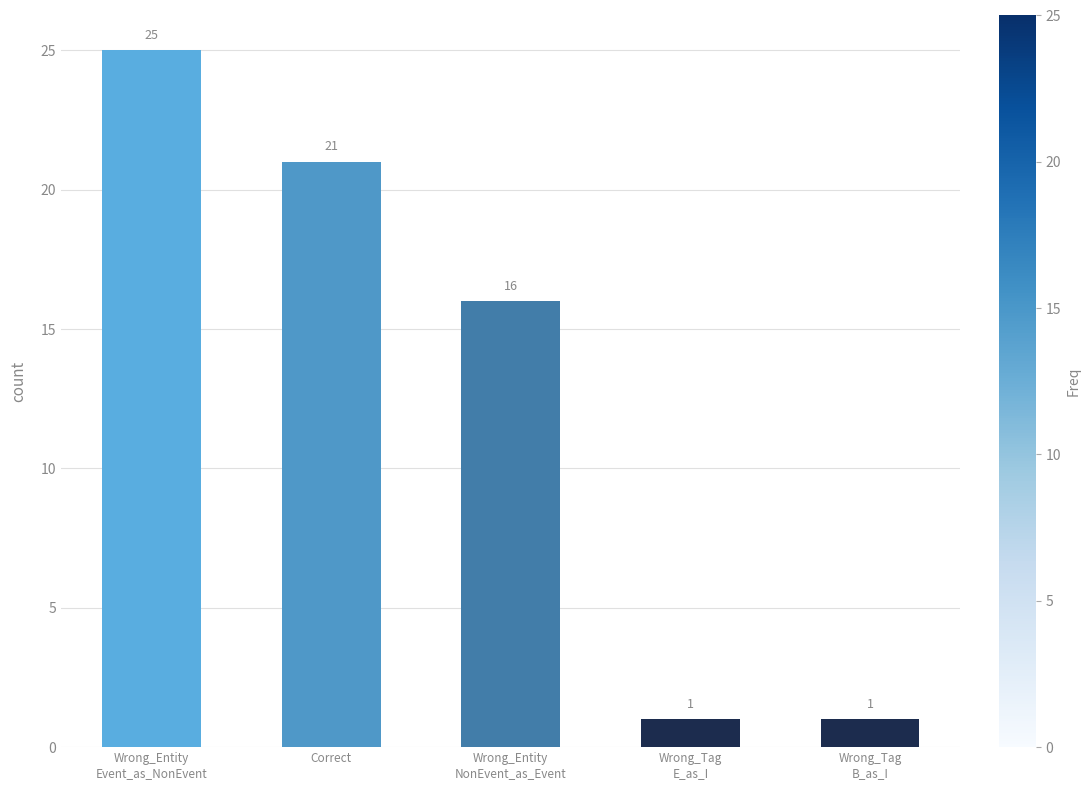

At which label is the value closest to 13?

Wrong_Entity
NonEvent_as_Event